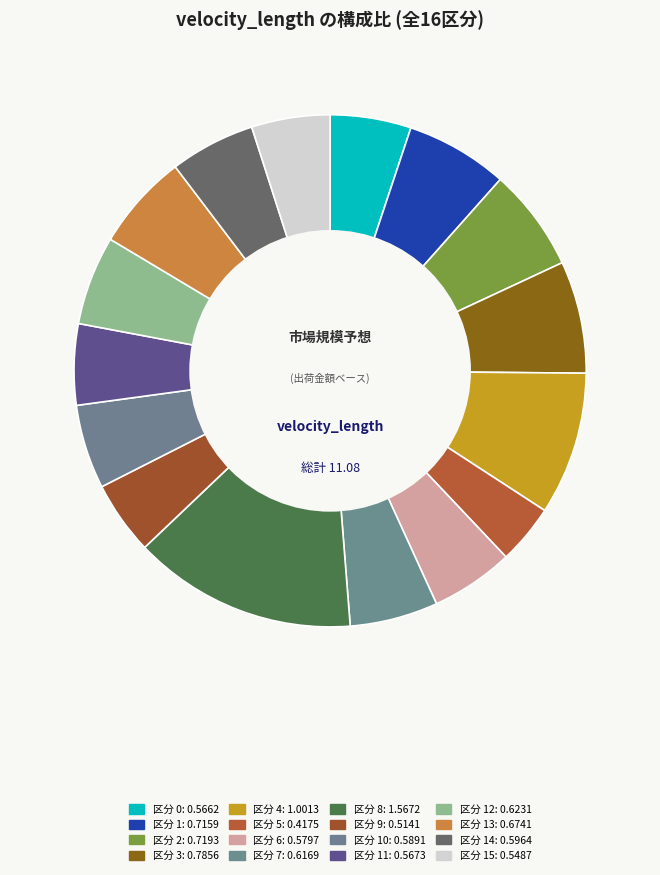

How many slices are in this pie chart?

16